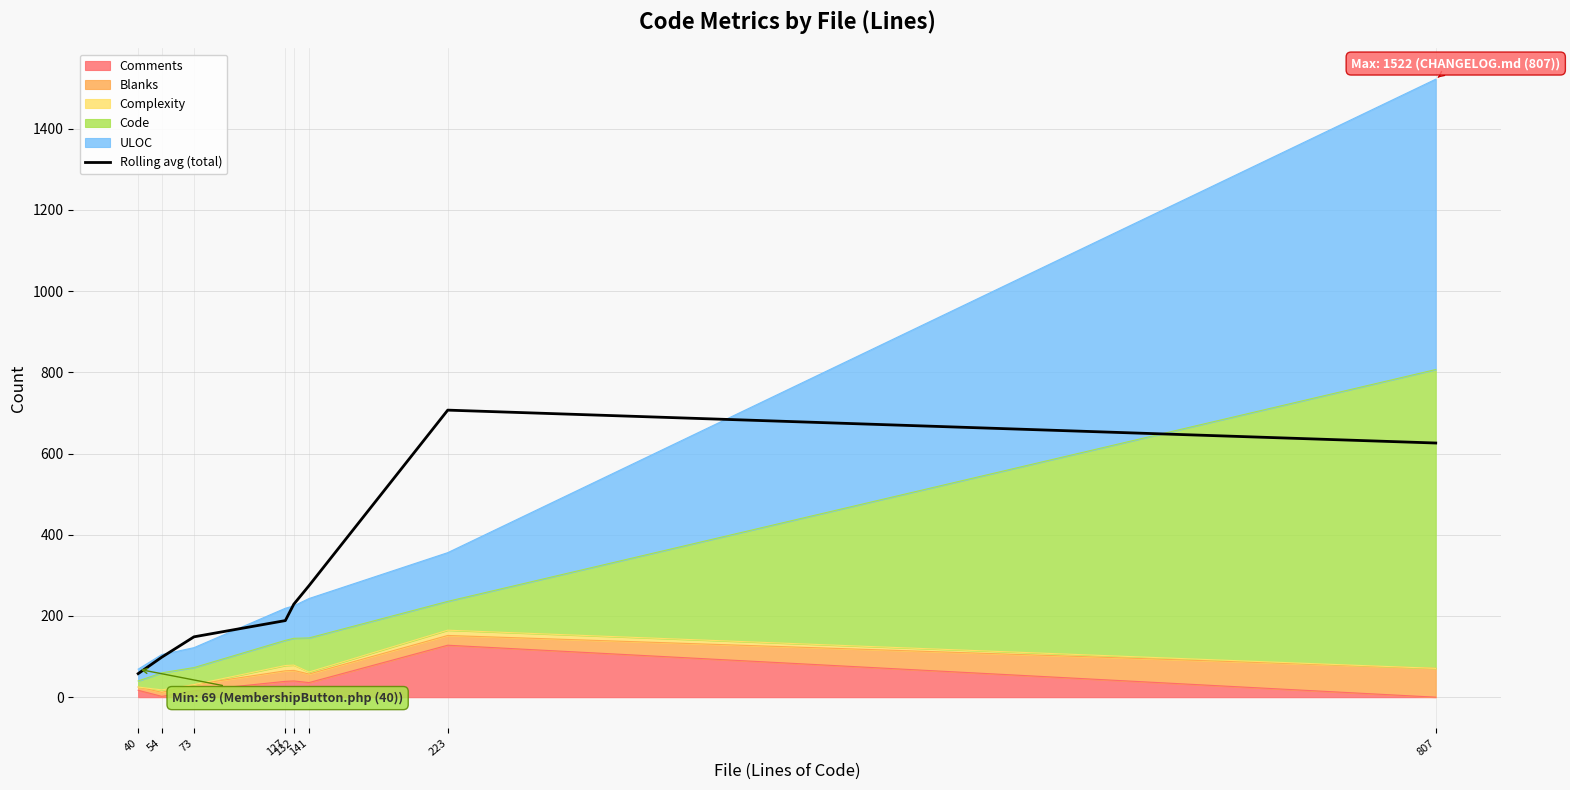

Is it true that the value at 127 is 285.5?

False